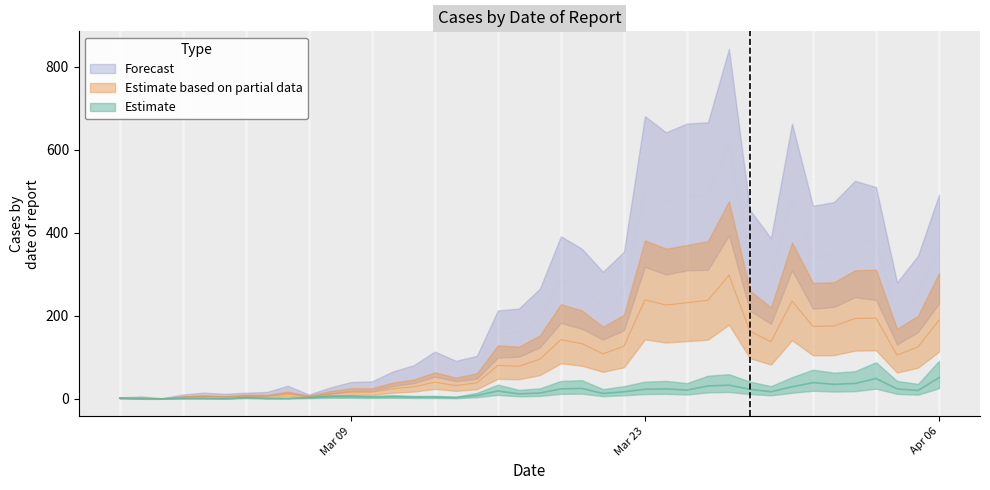

Rank the categories by Series 0 value from lowest to highest.

2020-02-29, 2020-02-27, 2020-02-28, 2020-03-01, 2020-03-07, 2020-03-03, 2020-03-02, 2020-03-04, 2020-03-05, 2020-03-08, 2020-03-06, 2020-03-09, 2020-03-10, 2020-03-11, 2020-03-12, 2020-03-14, 2020-03-15, 2020-03-13, 2020-03-16, 2020-03-17, 2020-03-18, 2020-04-04, 2020-03-21, 2020-04-05, 2020-03-22, 2020-03-20, 2020-03-29, 2020-03-19, 2020-03-28, 2020-03-31, 2020-04-01, 2020-04-06, 2020-04-03, 2020-04-02, 2020-03-24, 2020-03-25, 2020-03-30, 2020-03-26, 2020-03-23, 2020-03-27